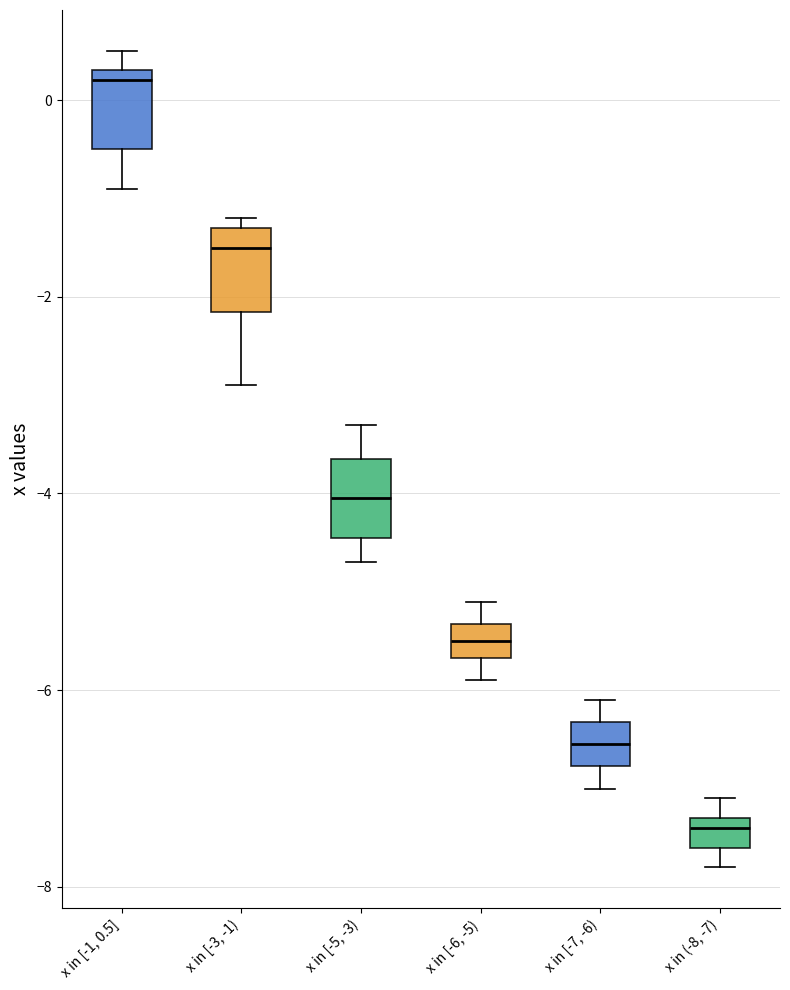

Where does the lower whisker of the box for x in [-7, -6) end on the y-axis? The values are not printed on the chart, so give them approximately, as read against the axis.

-7.0